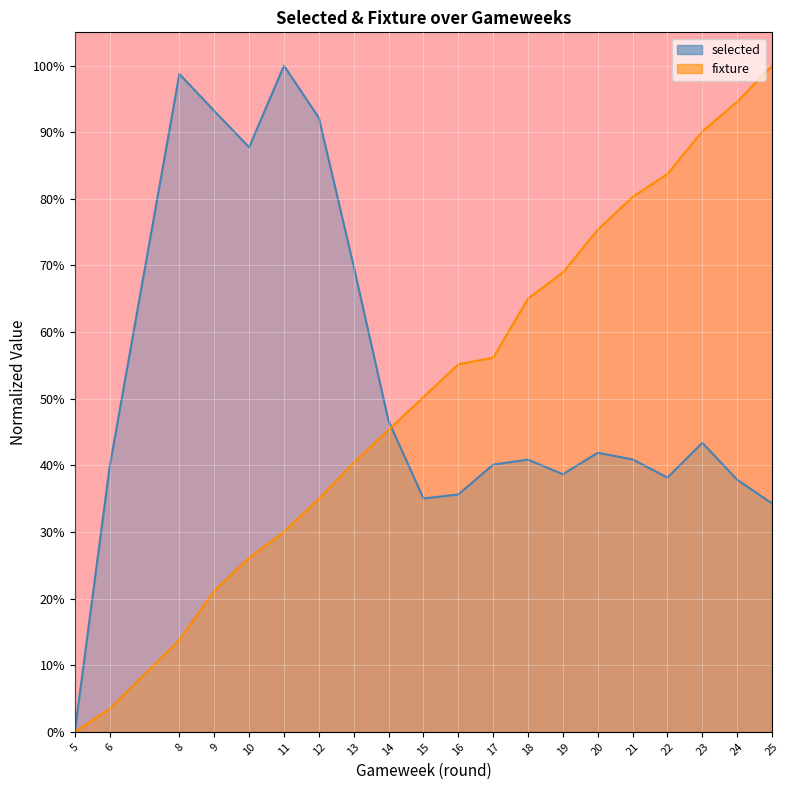

True or false: fixture has more than 0 interior local peaks.

False